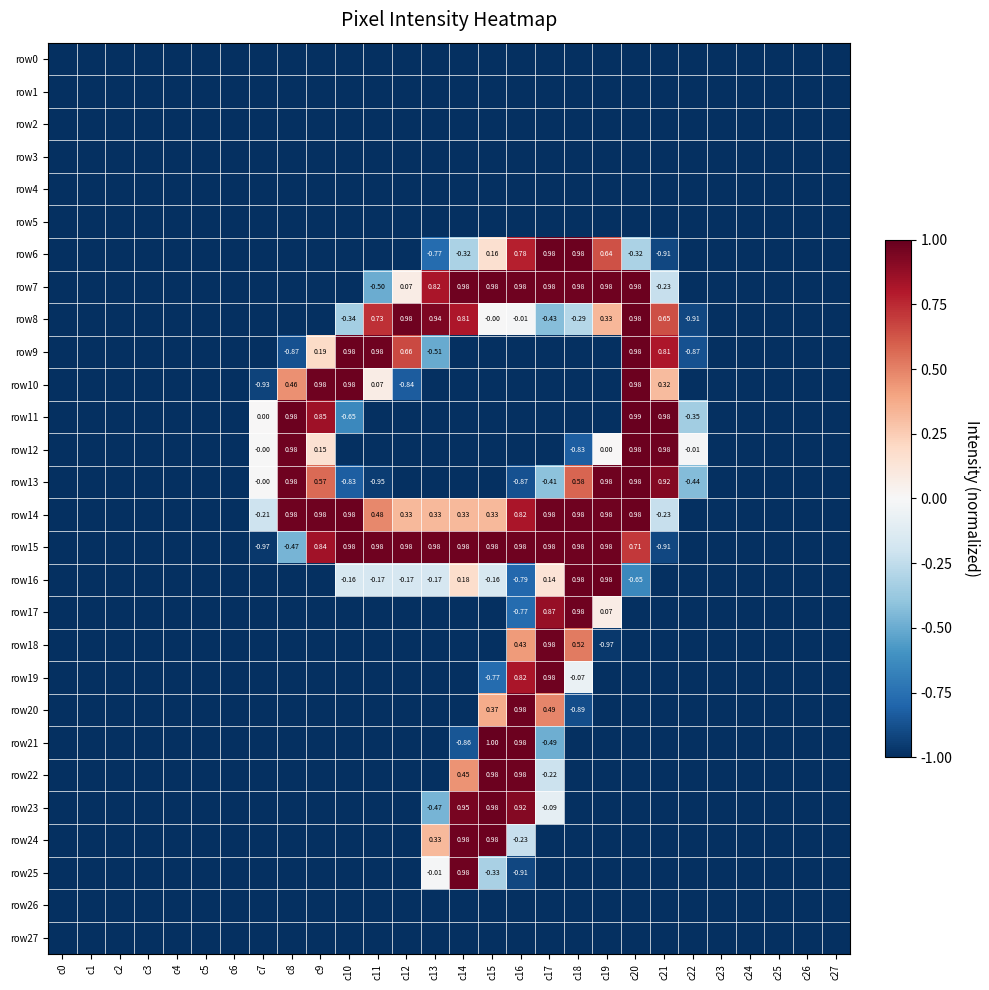

Is the value of row8 at c8 greater than the value of row27 at c12?

No